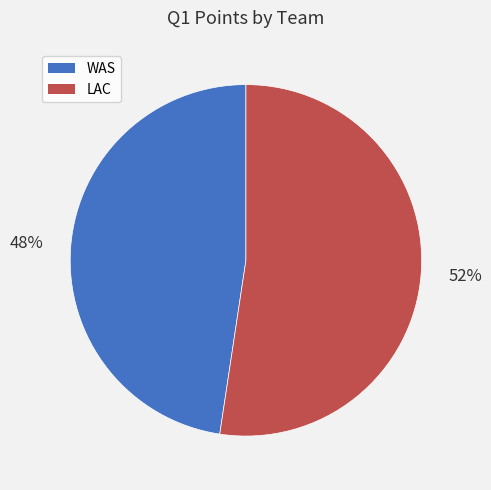

Is it true that LAC is 52% of the pie?

True